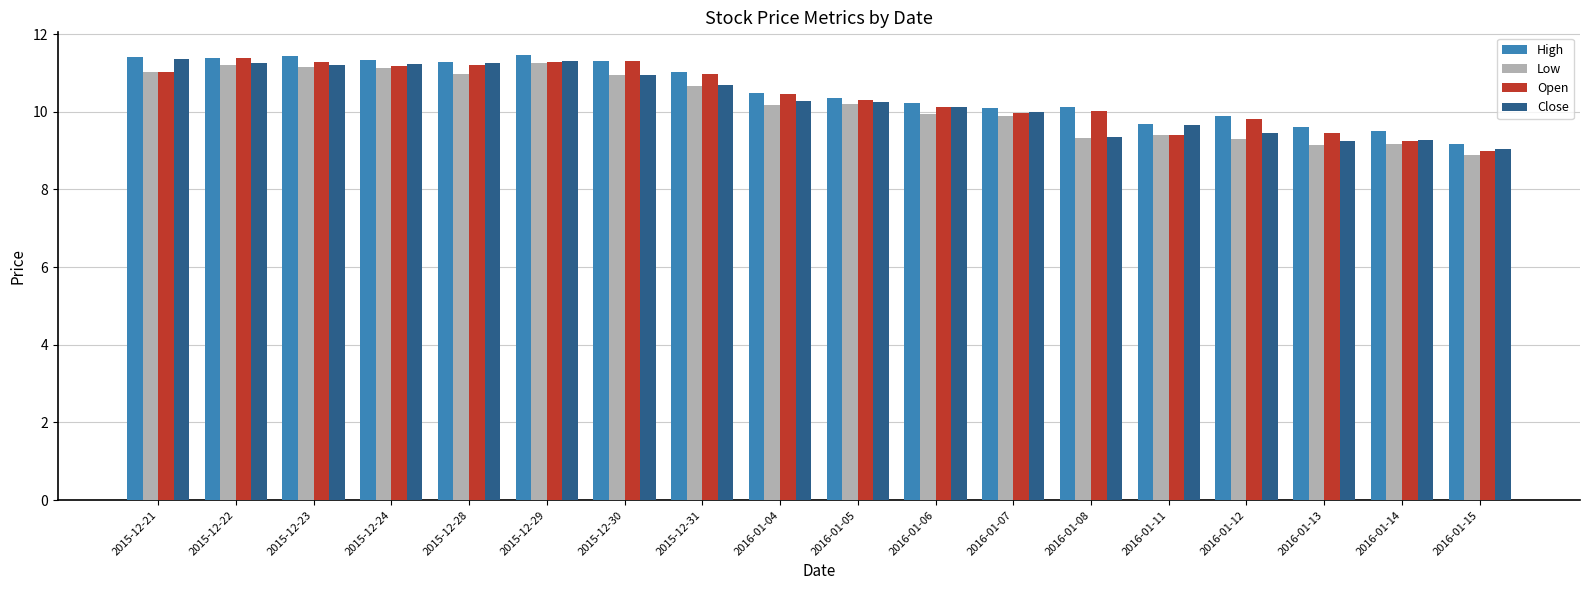

How many groups of bars are there?

18